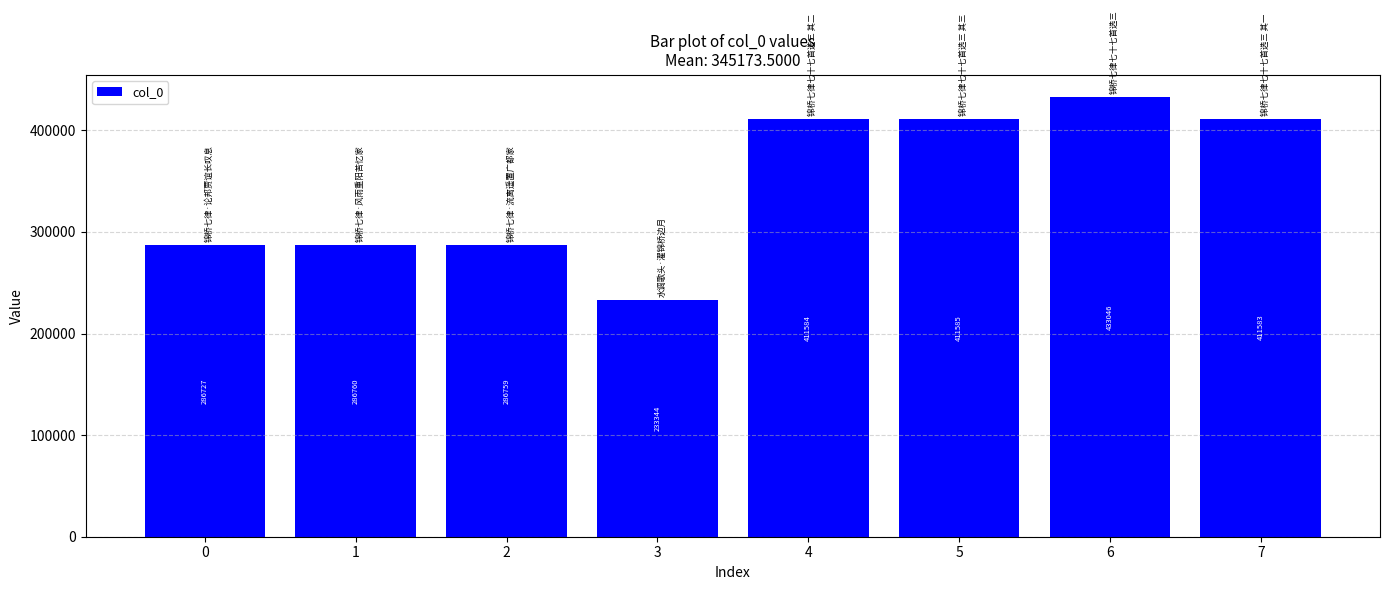

At which label is the value closest to 333195?

1